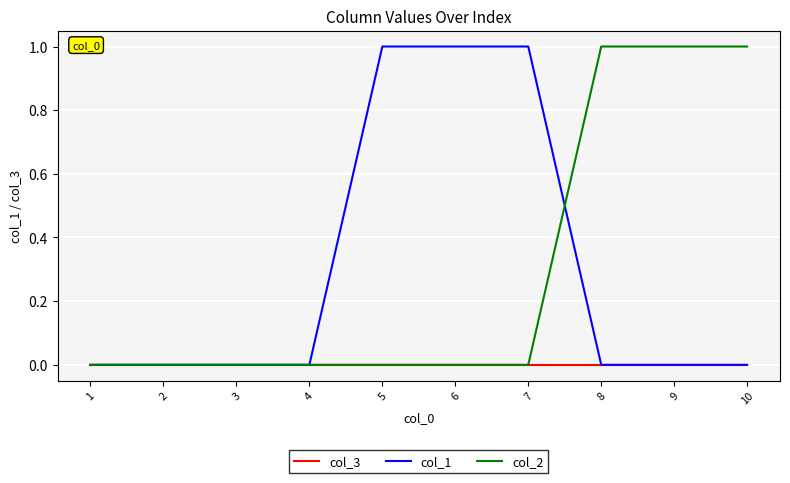

Reading right to left, what are all the values shown in this chart?

col_3: 0	0	0	0	0	0	0	0	0	0
col_1: 0	0	0	1	1	1	0	0	0	0
col_2: 1	1	1	0	0	0	0	0	0	0